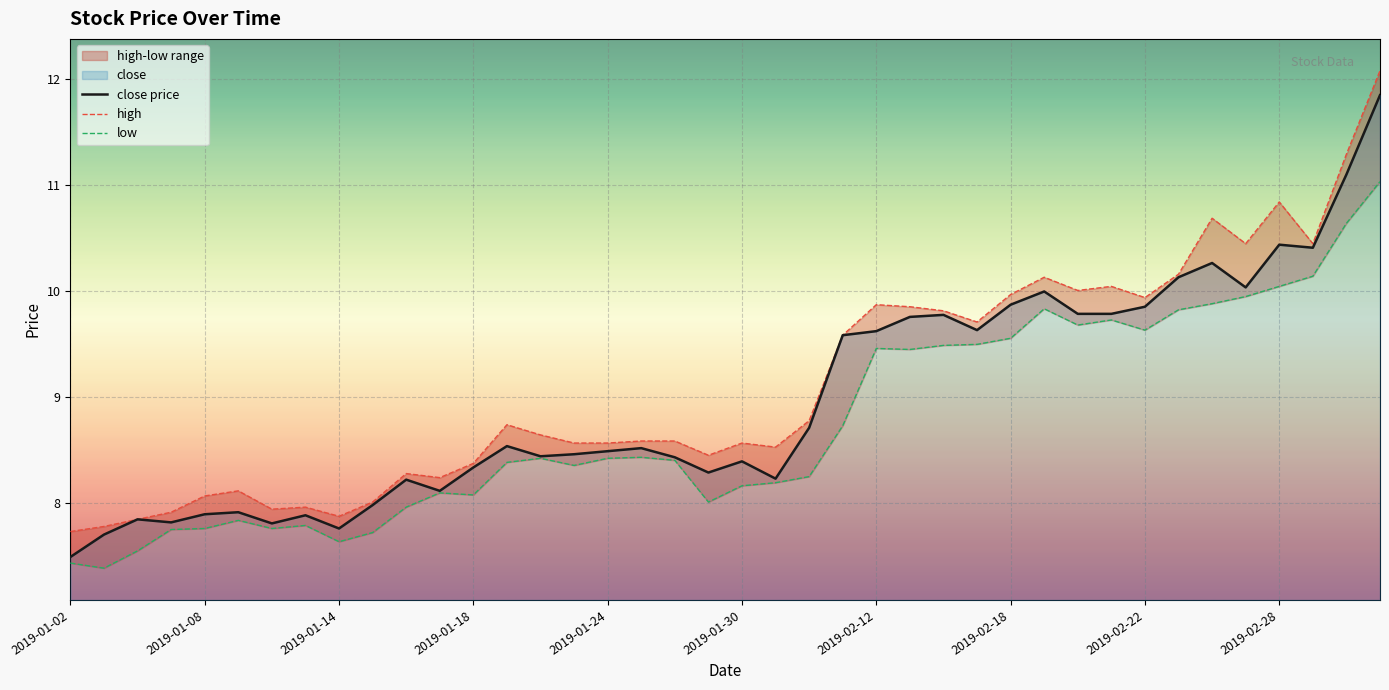

What is the difference between the maximum and minimum values in the close series?

4.4